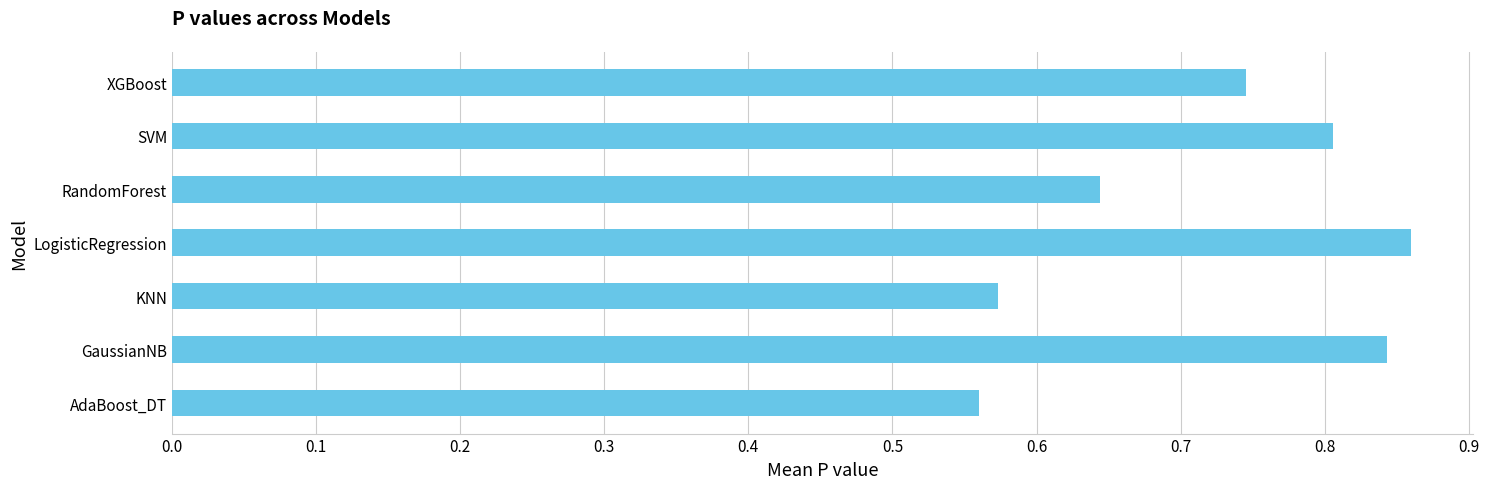

What is the sum of the values at RandomForest and GaussianNB?

1.5